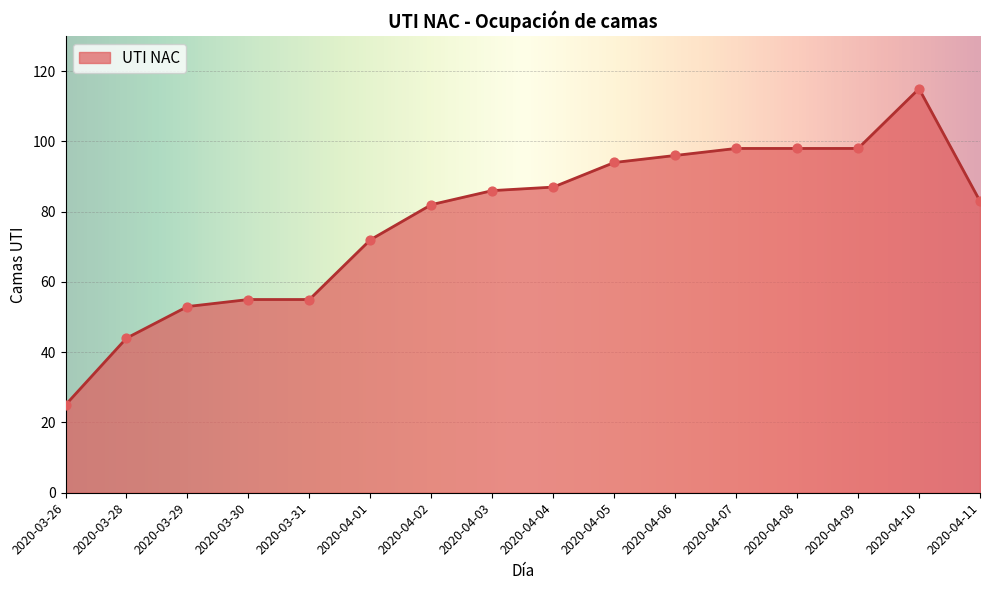

What is the ratio of the value at 2020-04-09 to the value at 2020-04-05?

1.0